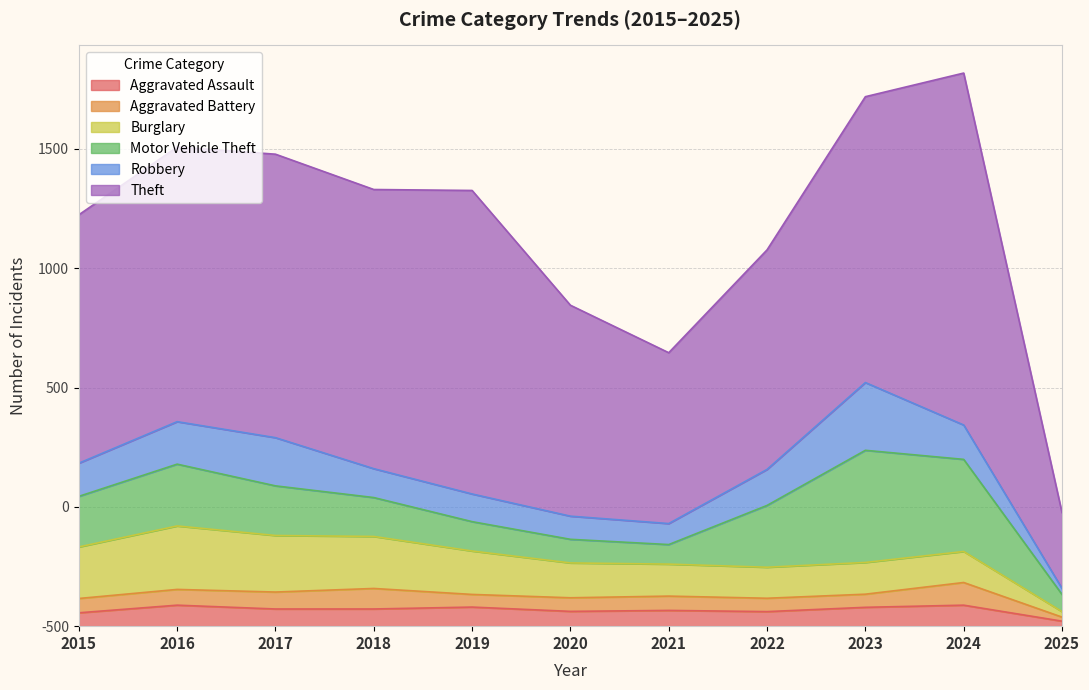

True or false: Theft and Burglary cross at least once.

False